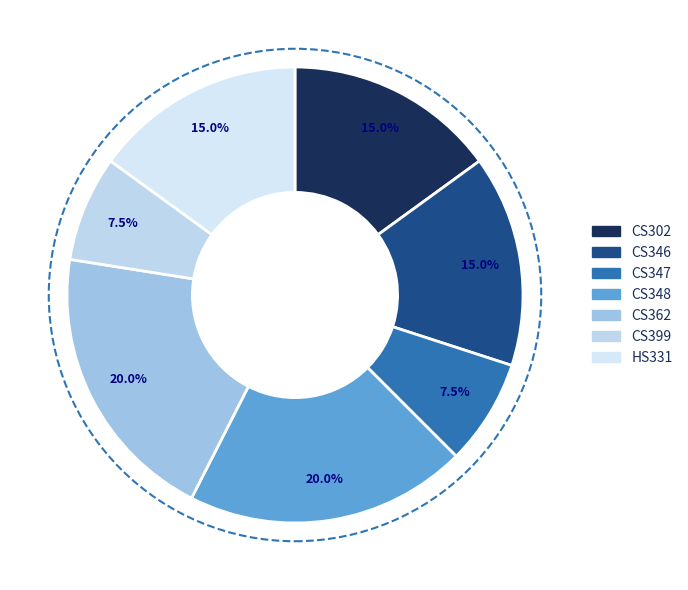

To the nearest percent, what is the difference between the largest and smallest slice percentages?

12%